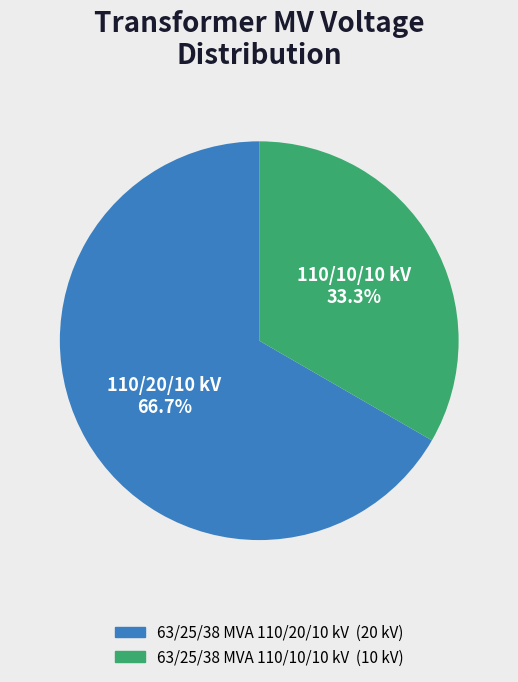

How many segments does this pie chart have?

2